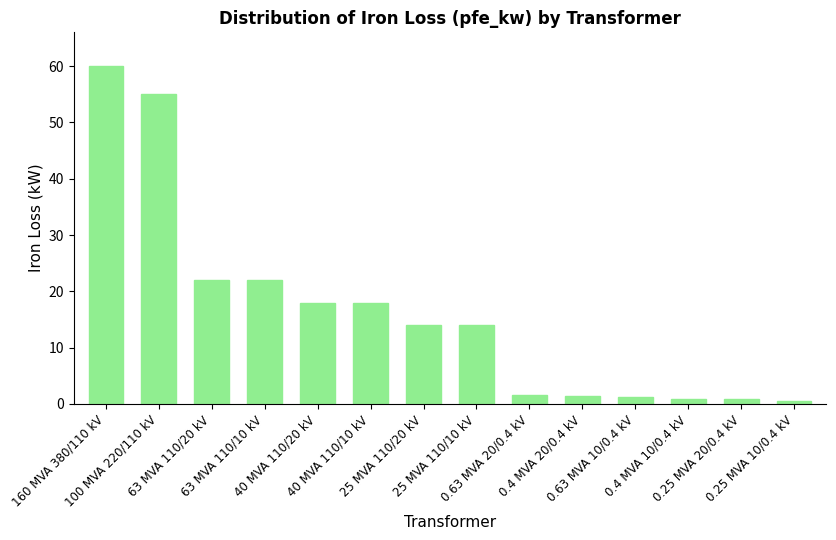

What is the maximum value shown in the chart?

60.0